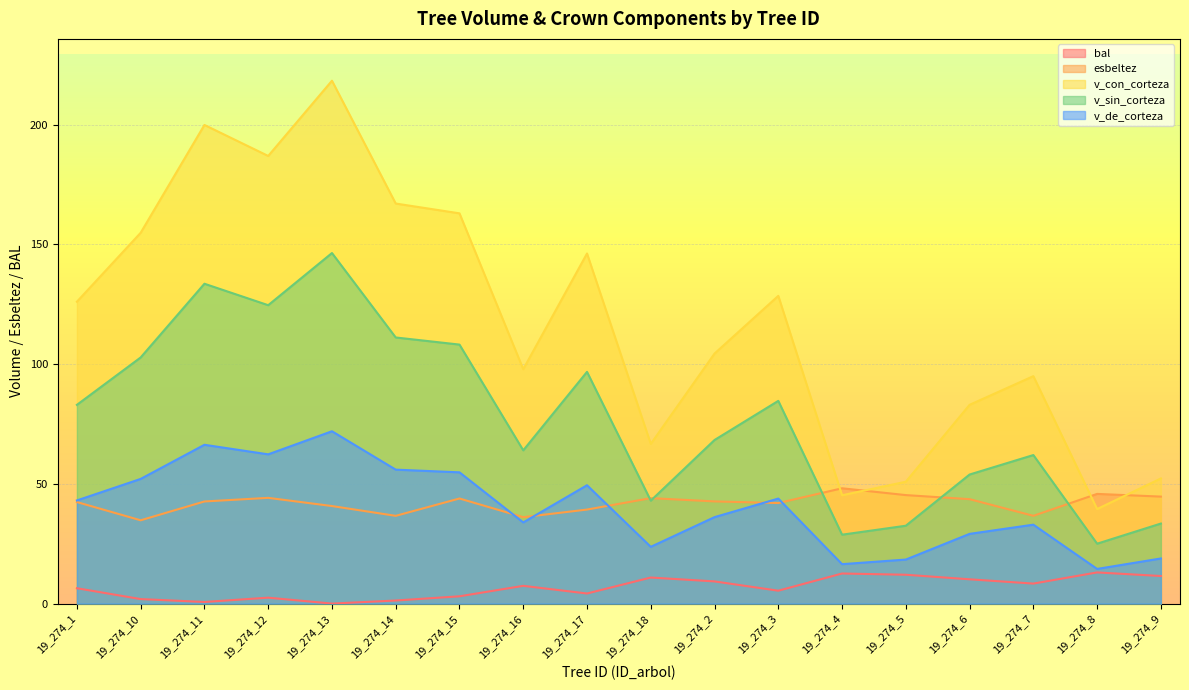

The value of esbeltez at 19_274_4 is 24.1. True or false?

False